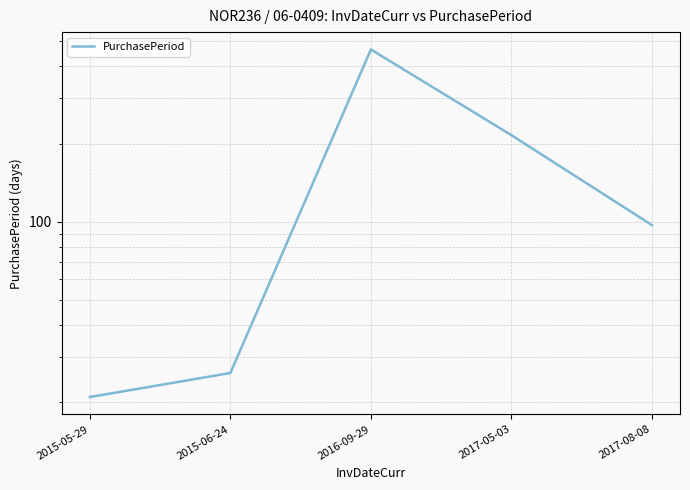

Rank the categories by value from highest to lowest.

2016-09-29, 2017-05-03, 2017-08-08, 2015-06-24, 2015-05-29